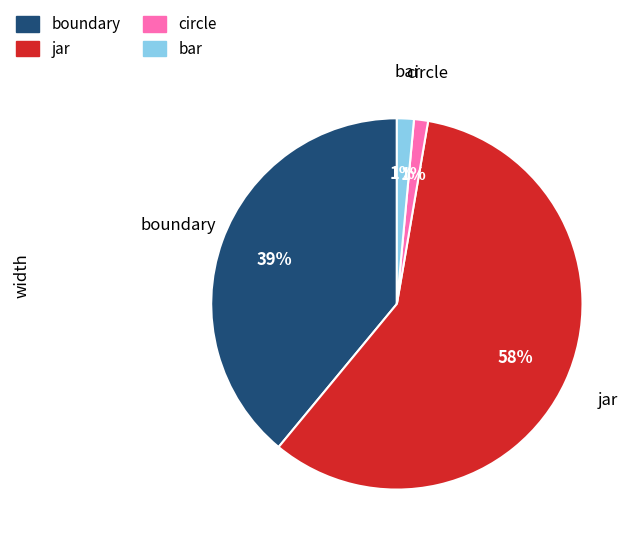

Is there any slice that represents more than half of the pie?

Yes